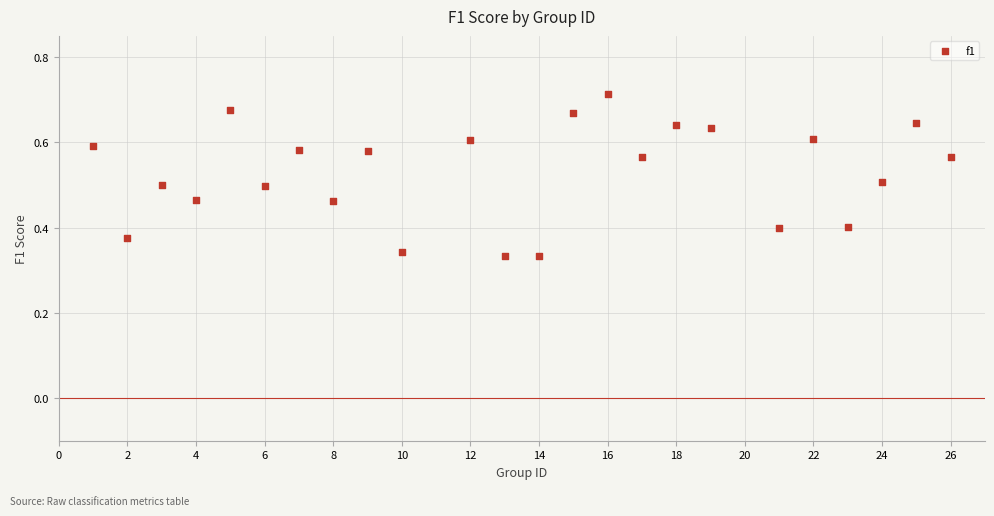

What is the range of X values (max minus min)?

25.0